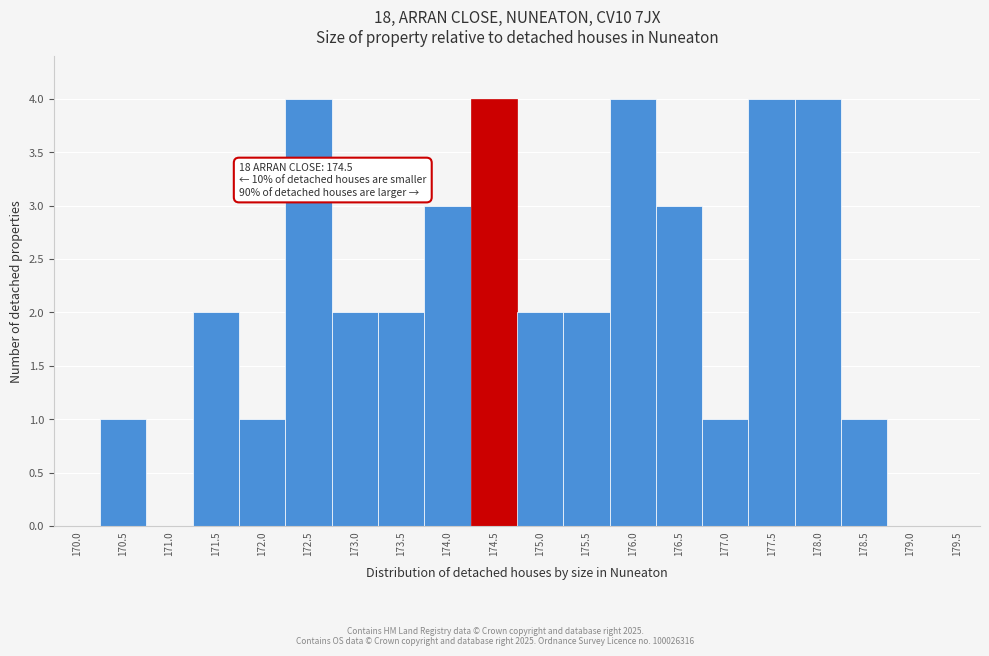

Reading left to right, transcribe all the data shown in this chart.

170.0=0	170.5=1	171.0=0	171.5=2	172.0=1	172.5=4	173.0=2	173.5=2	174.0=3	174.5=4	175.0=2	175.5=2	176.0=4	176.5=3	177.0=1	177.5=4	178.0=4	178.5=1	179.0=0	179.5=0